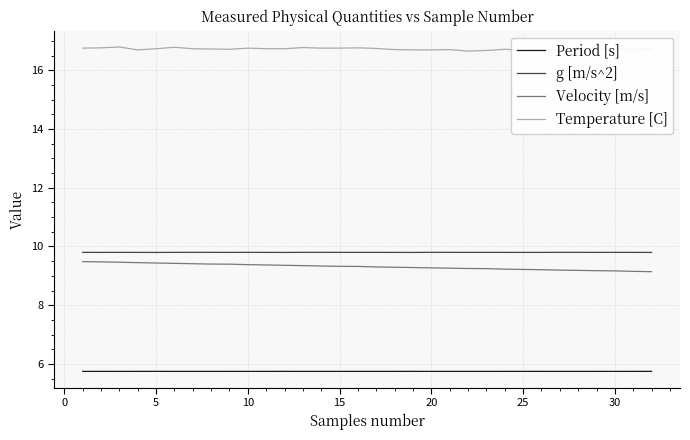

How many distinct data groups are displayed?

4